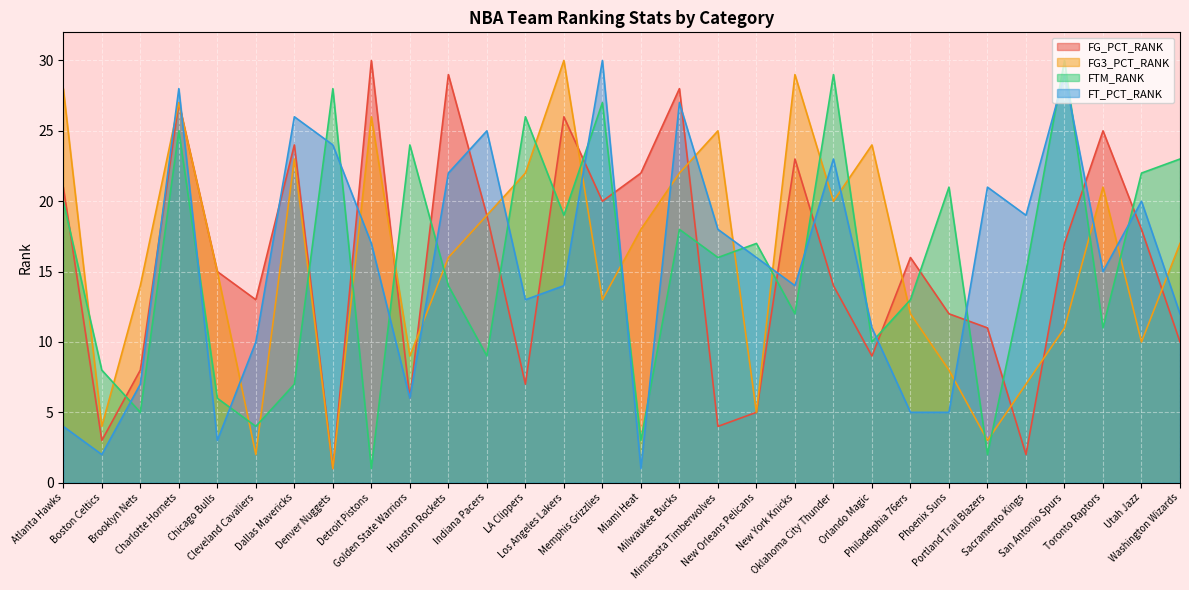

Where is FTM_RANK nearest to the value 15?

Sacramento Kings